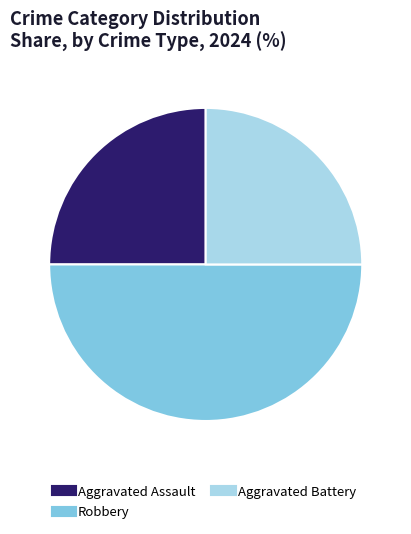

Between Robbery and Aggravated Assault, which is larger?

Robbery